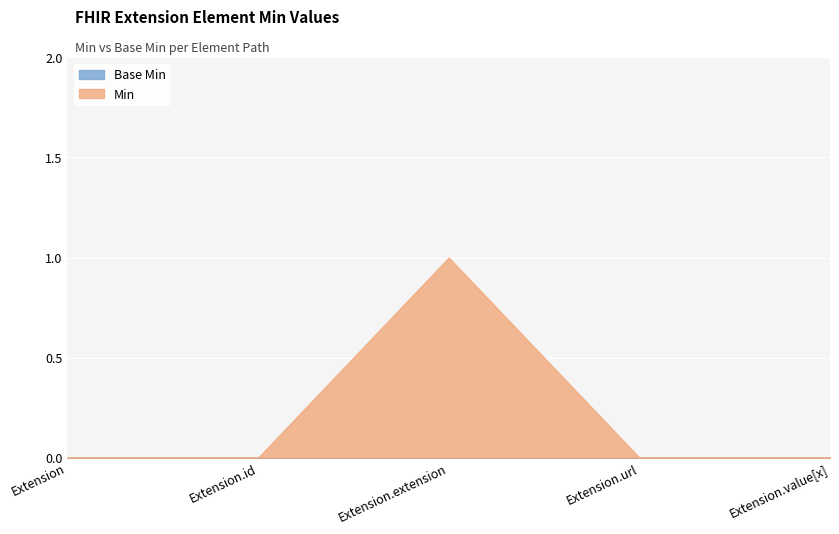

True or false: Min has a value of 0 at Extension.url.

True